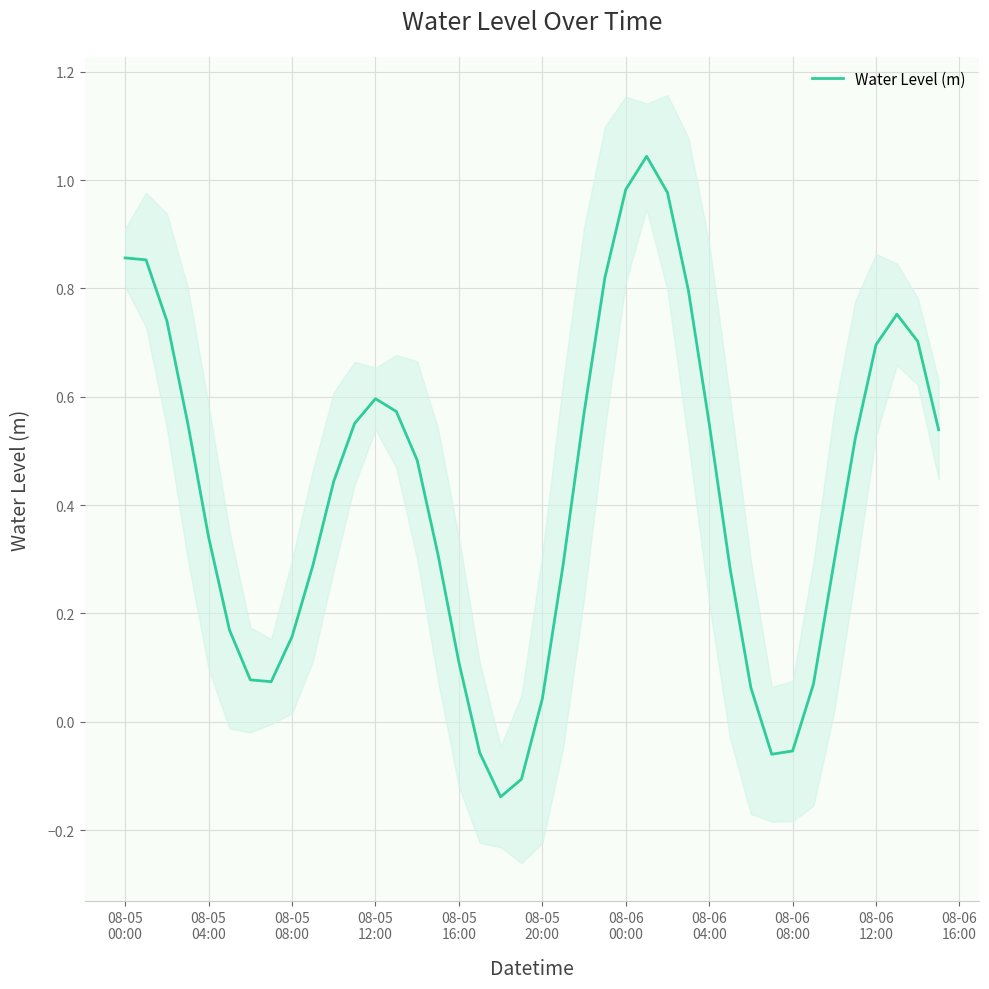

What is the average value?

0.4